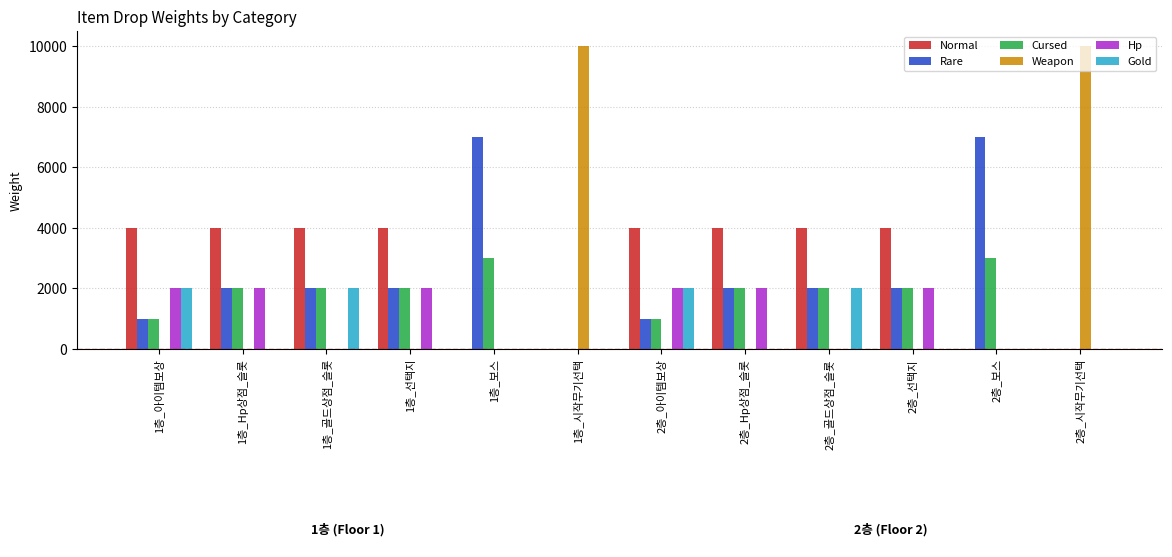

How many distinct data groups are displayed?

6